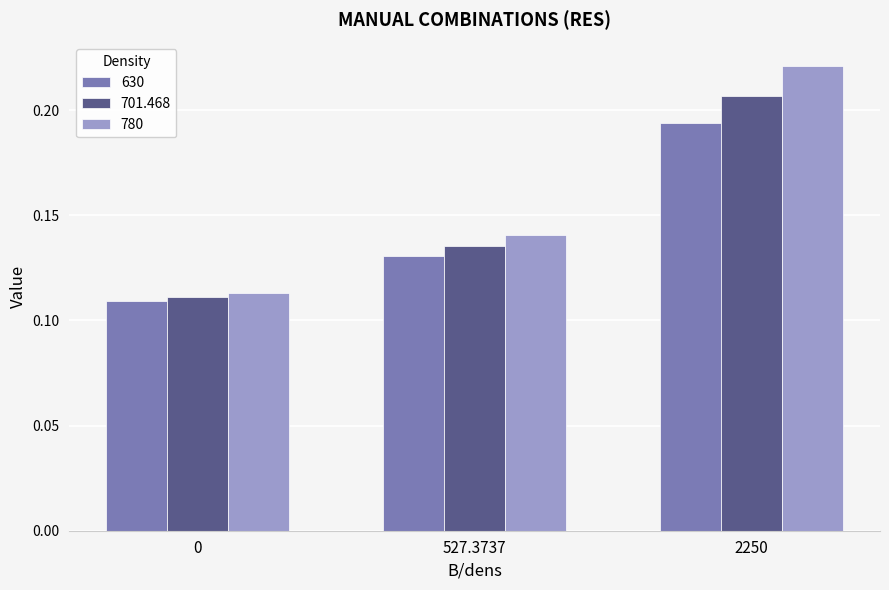

List the series in order of their peak value, lowest first.

630, 701.468, 780